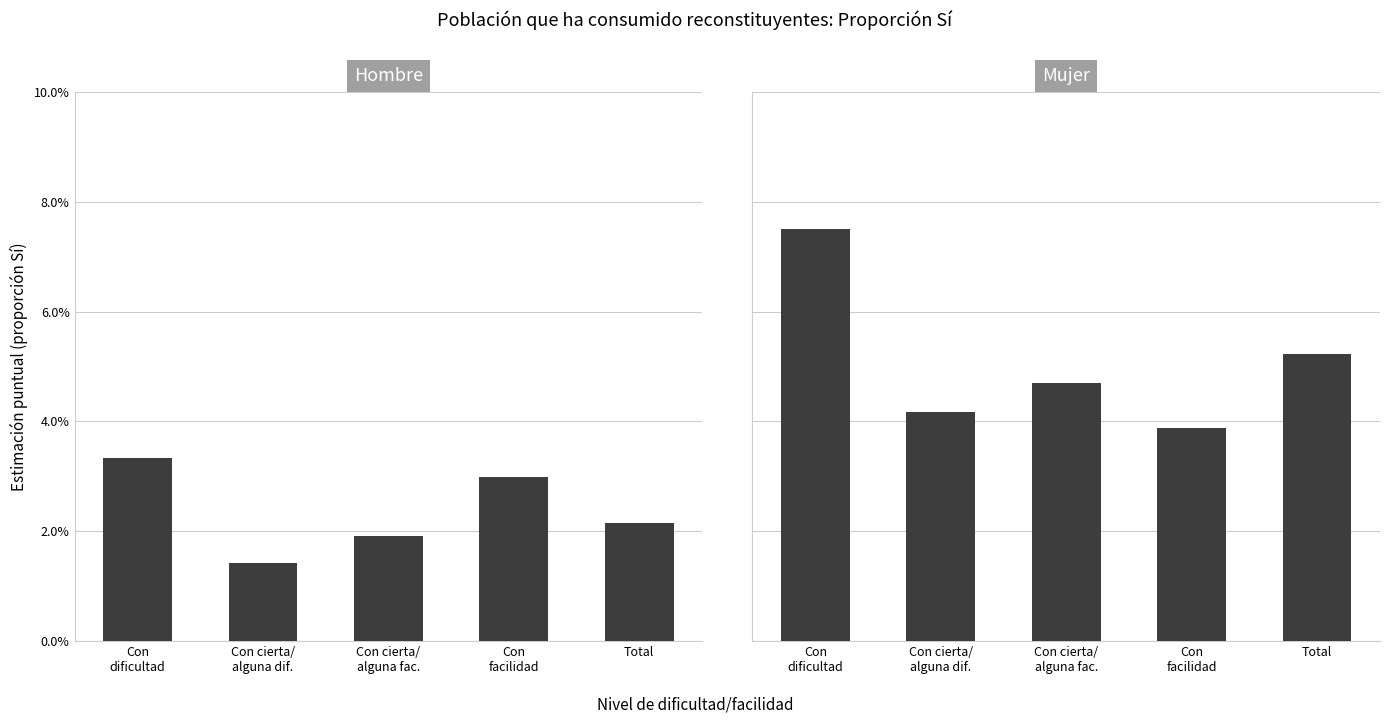

The Hombre series shows 0.0 at Con
facilidad. True or false?

False